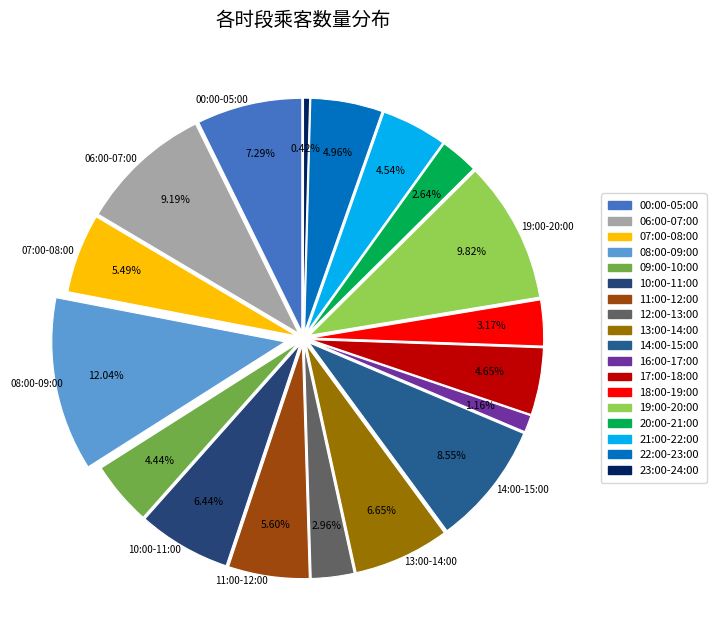

Which category has the biggest portion of the pie?

08:00-09:00